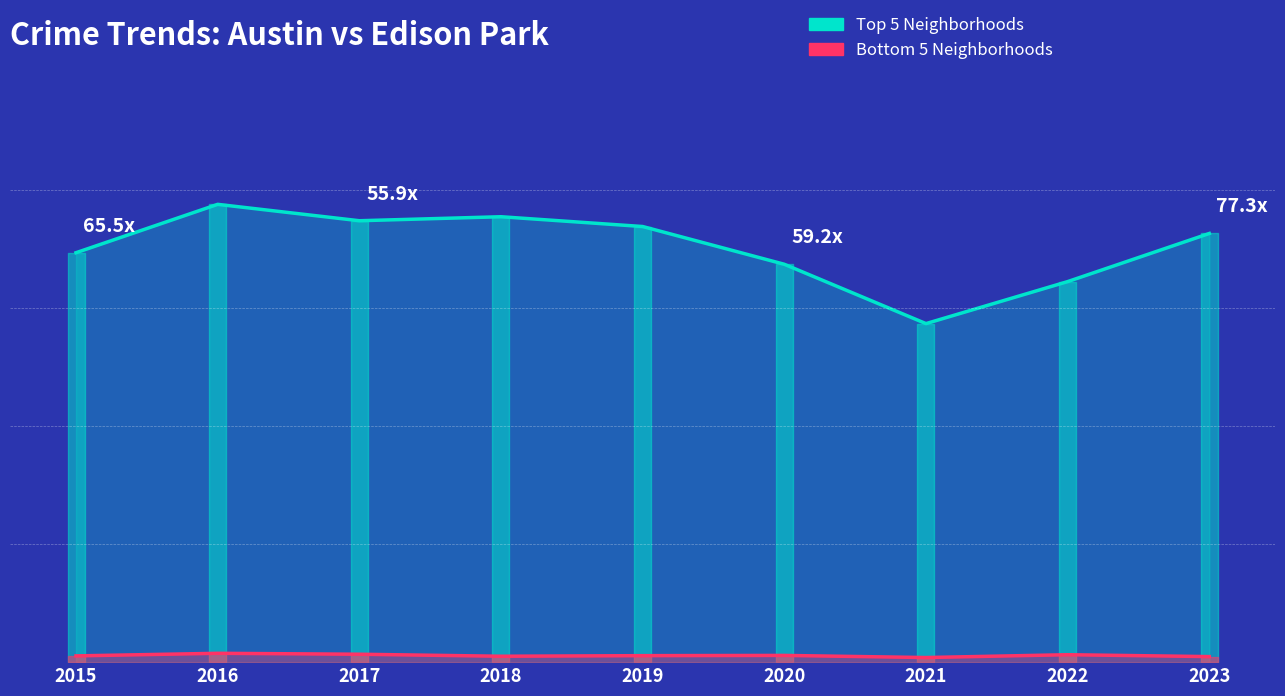

Where does the Top 5 Neighborhoods series first go above 3634?

2016